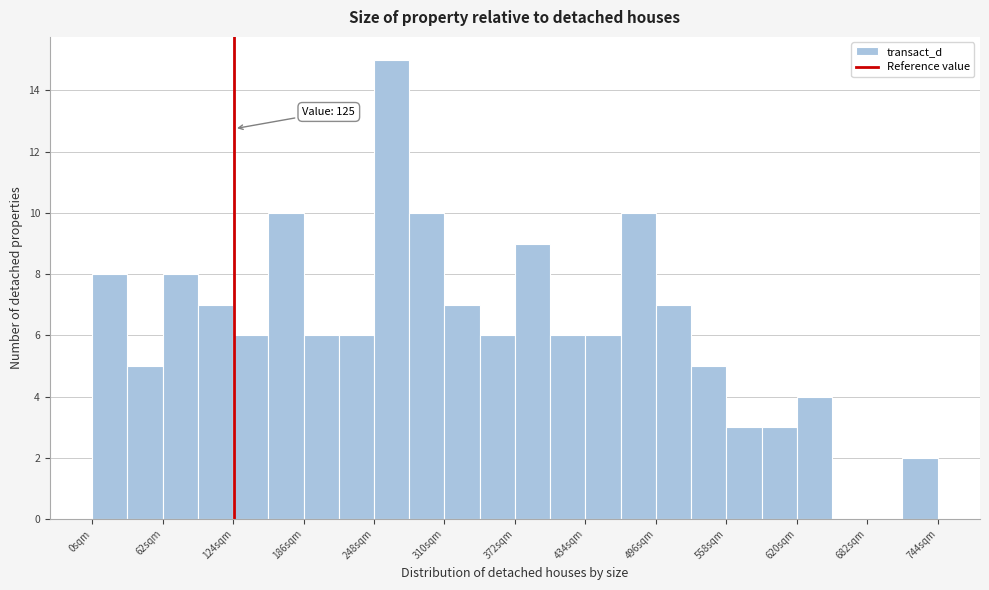

Around what value on the x-axis is the tallest bar? Give the approximate position of its centre, as read against the axis.

260